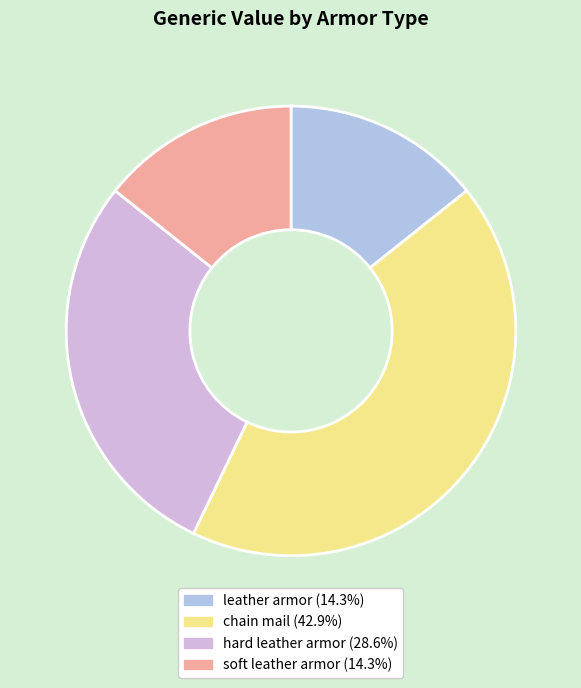

Does leather armor account for over 50% of the chart?

No